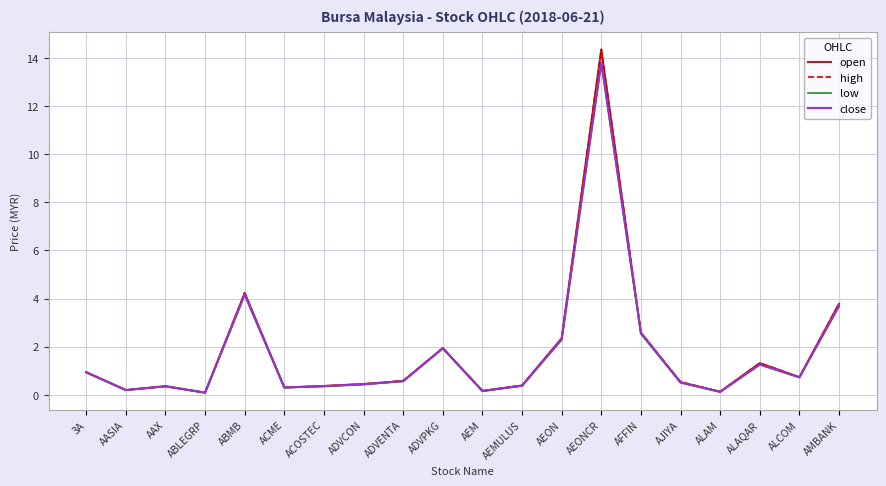

What is the highest value of the open series?

14.3